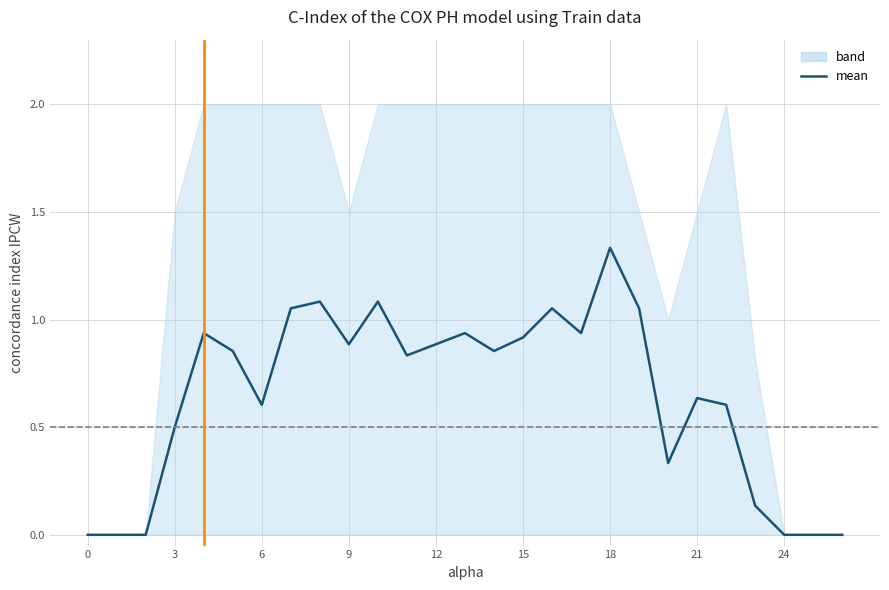

The chart shows a value of 1.4 at 15. True or false?

False